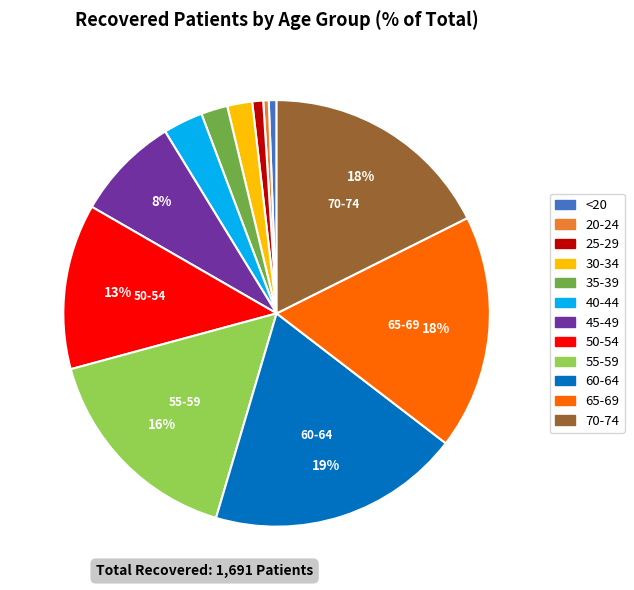

To the nearest percent, what is the difference between the 40-44 and 20-24 slice percentages?

3%